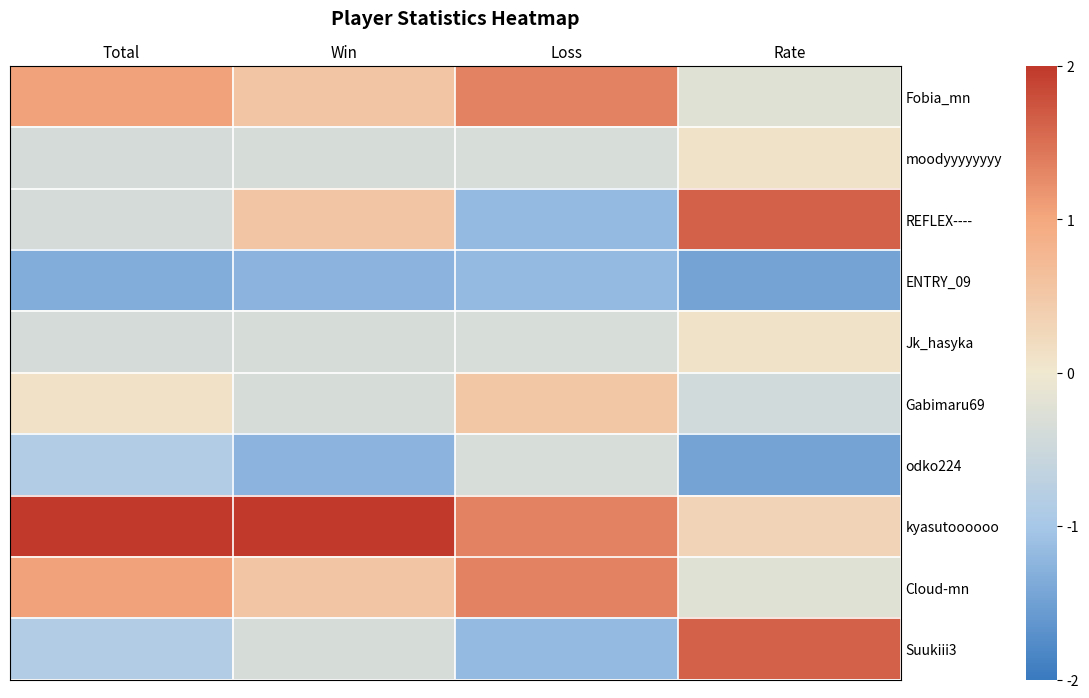

Reading right to left, transcribe all the data shown in this chart.

Fobia_mn: Rate=-0.2	Loss=1.3	Win=0.5	Total=1.1
moodyyyyyyyy: Rate=0.1	Loss=-0.3	Win=-0.4	Total=-0.4
REFLEX----: Rate=1.6	Loss=-1.2	Win=0.5	Total=-0.4
ENTRY_09: Rate=-1.5	Loss=-1.2	Win=-1.3	Total=-1.3
Jk_hasyka: Rate=0.1	Loss=-0.3	Win=-0.4	Total=-0.4
Gabimaru69: Rate=-0.4	Loss=0.5	Win=-0.4	Total=0.1
odko224: Rate=-1.5	Loss=-0.3	Win=-1.3	Total=-0.9
kyasutoooooo: Rate=0.3	Loss=1.3	Win=2.3	Total=2.0
Cloud-mn: Rate=-0.2	Loss=1.3	Win=0.5	Total=1.1
Suukiii3: Rate=1.6	Loss=-1.2	Win=-0.4	Total=-0.9